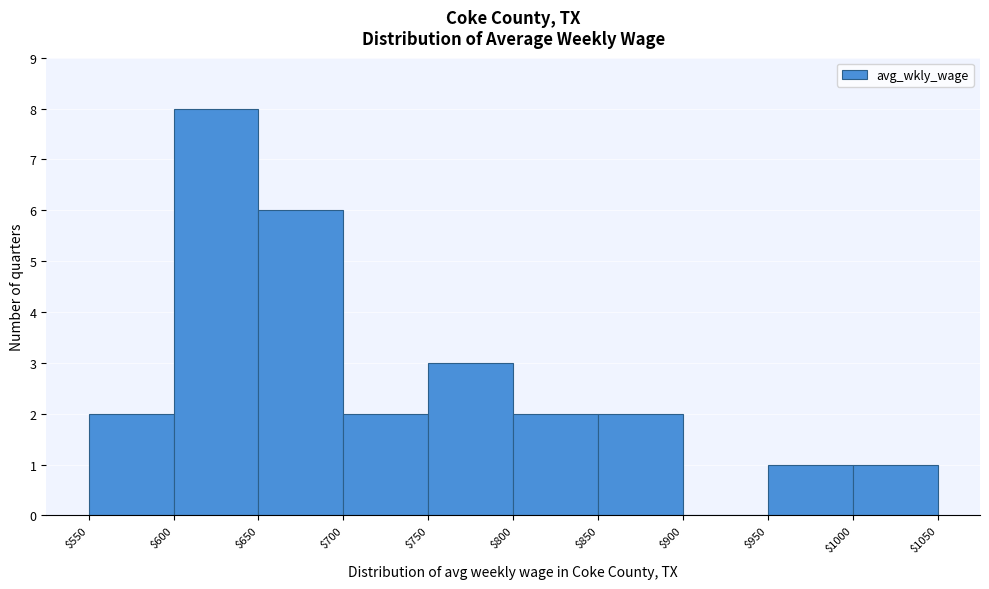

How tall is the bar that spans $750 to $800 on the x-axis? The values are not printed on the chart, so give them approximately, as read against the axis.

3